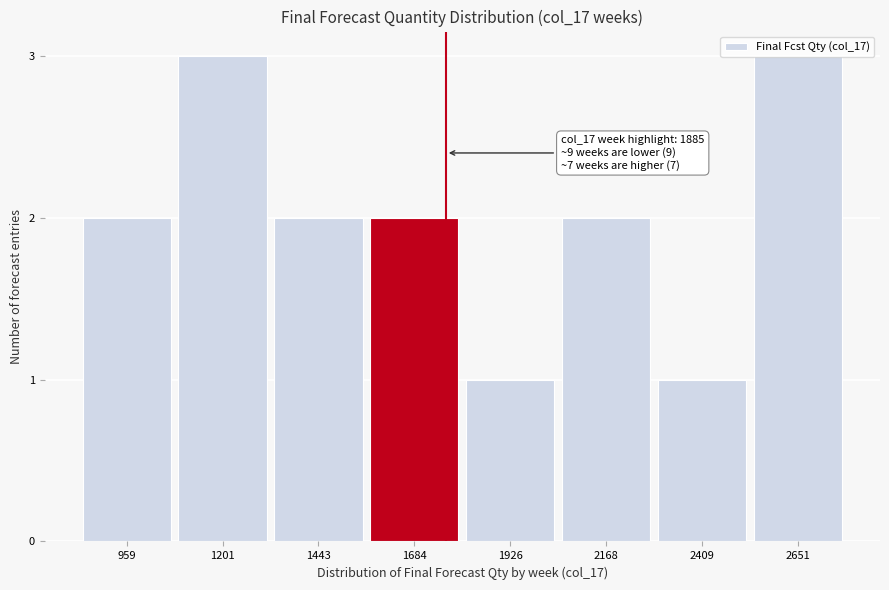

What is the maximum value shown in the chart?

3